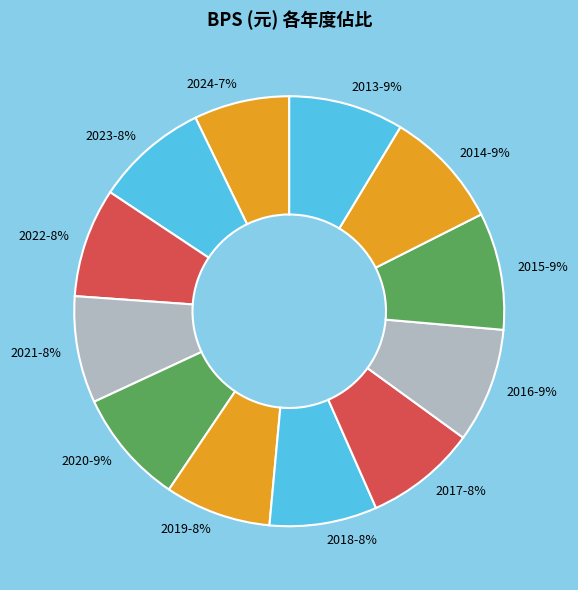

To the nearest percent, what is the combined percentage of 2014 and 2020?

18%